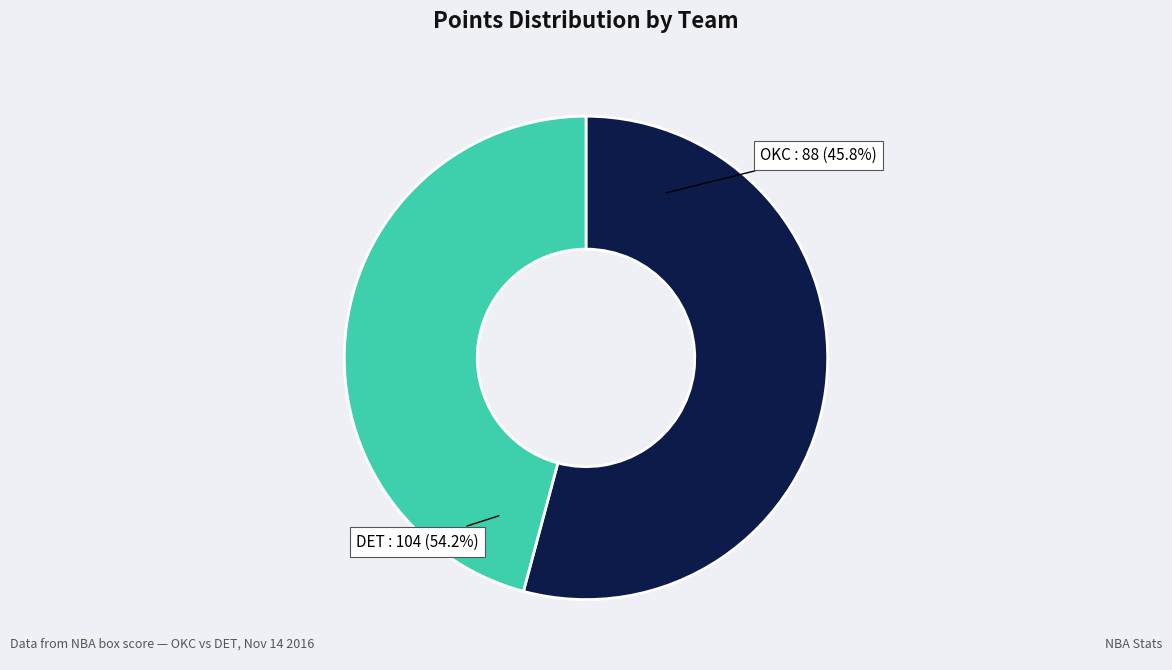

Is there any slice that represents more than half of the pie?

No